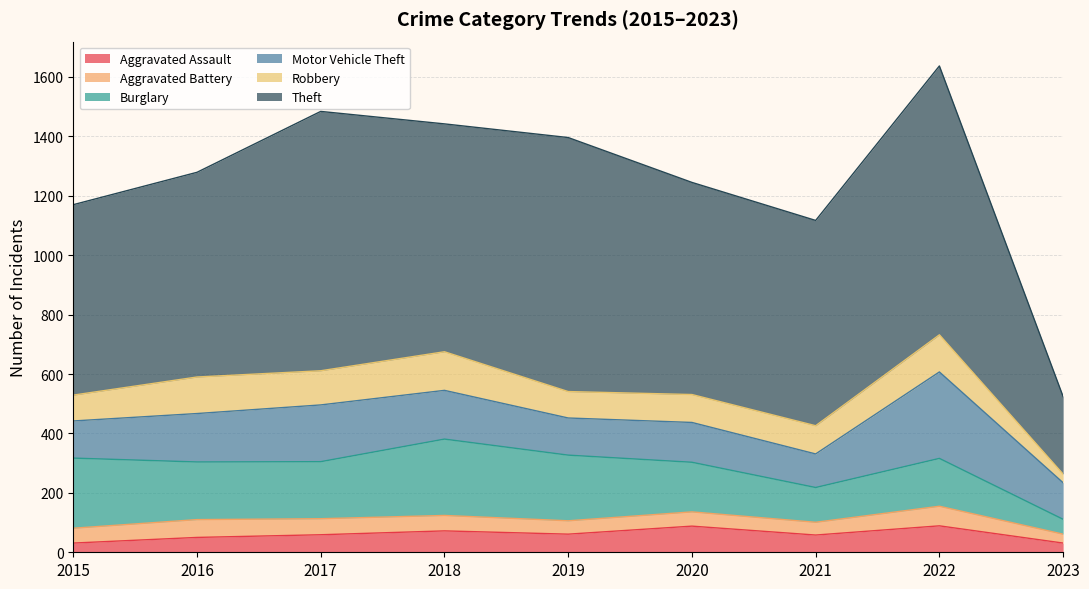

True or false: Aggravated Assault has a value of 88 at 2020.

True